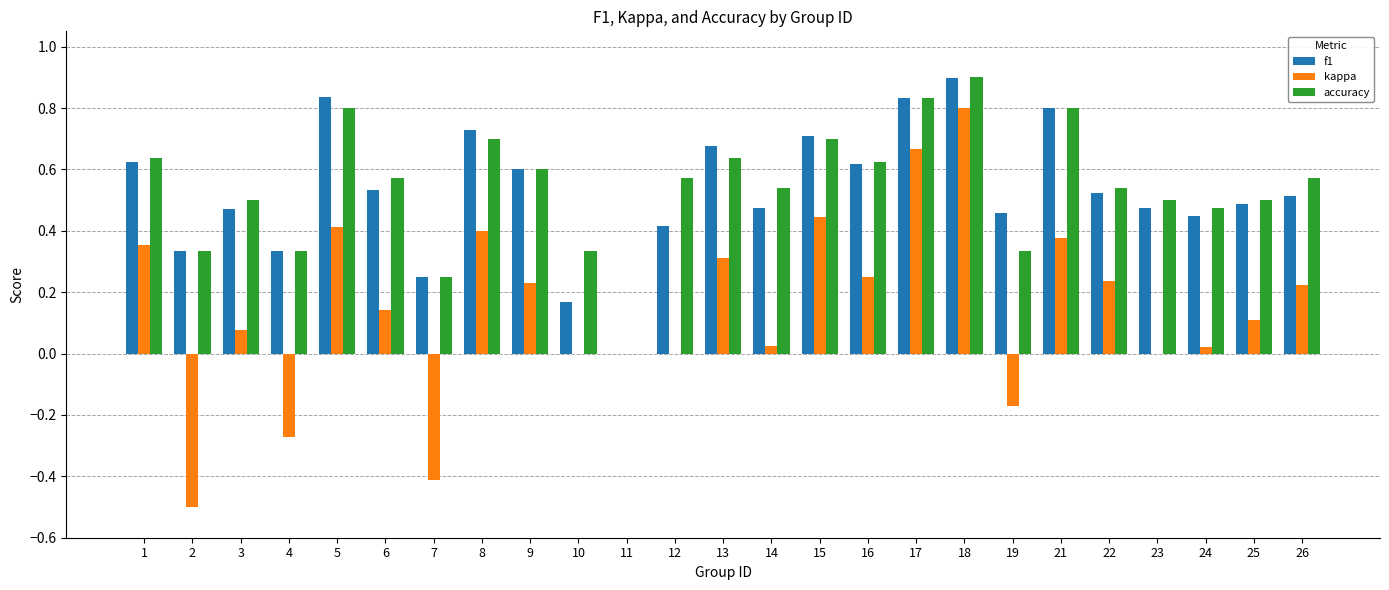

Are the bars grouped side by side (vs. stacked)?

Yes